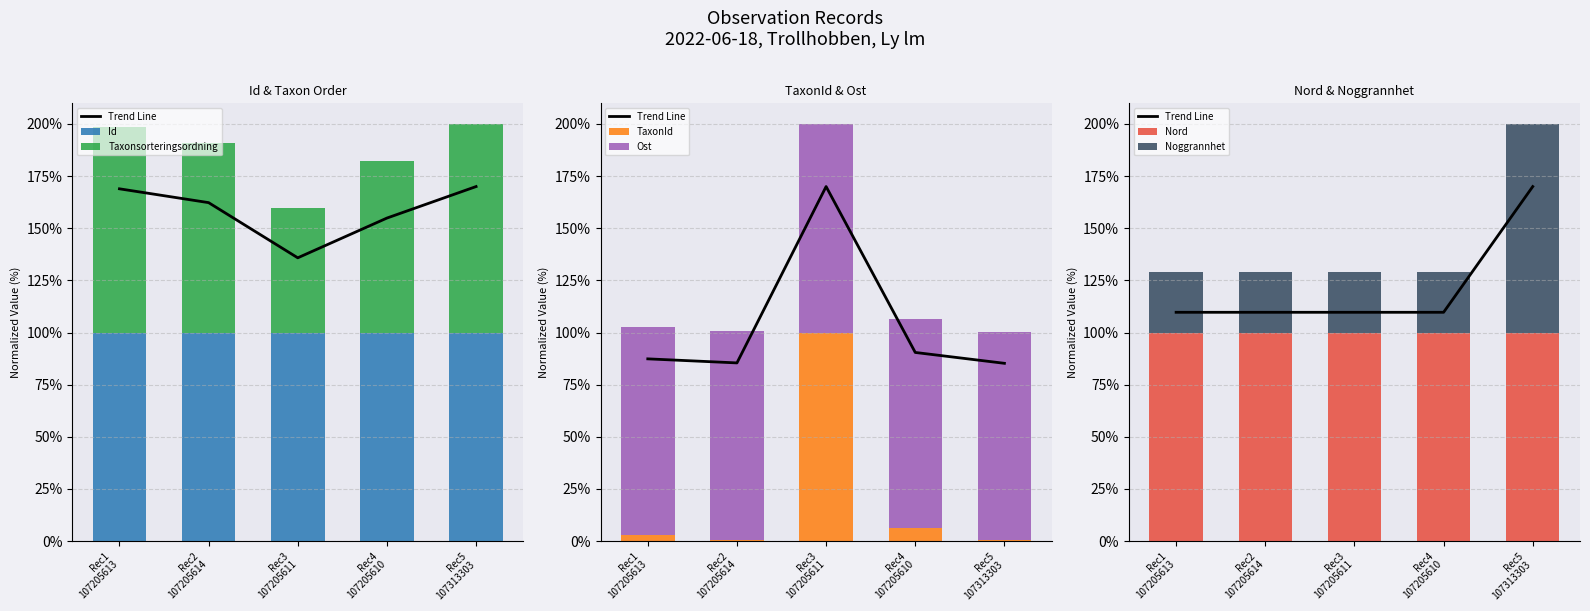

Reading right to left, transcribe all the data shown in this chart.

Id: 100.0	99.9	99.9	99.9	99.9
Taxonsorteringsordning: 100.0	82.3	59.9	91.0	98.8
TaxonId: 0.3	6.4	100.0	0.5	2.8
Ost: 100.0	100.0	100.0	100.0	100.0
Nord: 100.0	100.0	100.0	100.0	100.0
Noggrannhet: 100.0	29.1	29.1	29.1	29.1